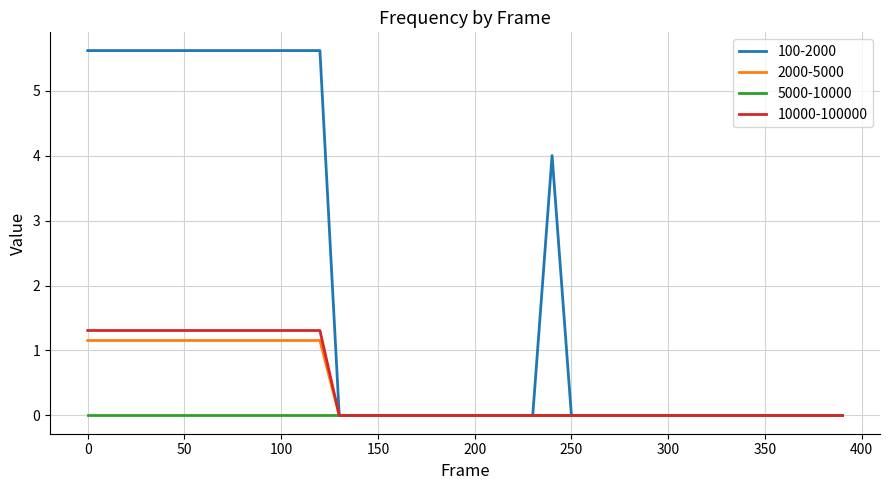

What is the highest value of the 100-2000 series?

5.6